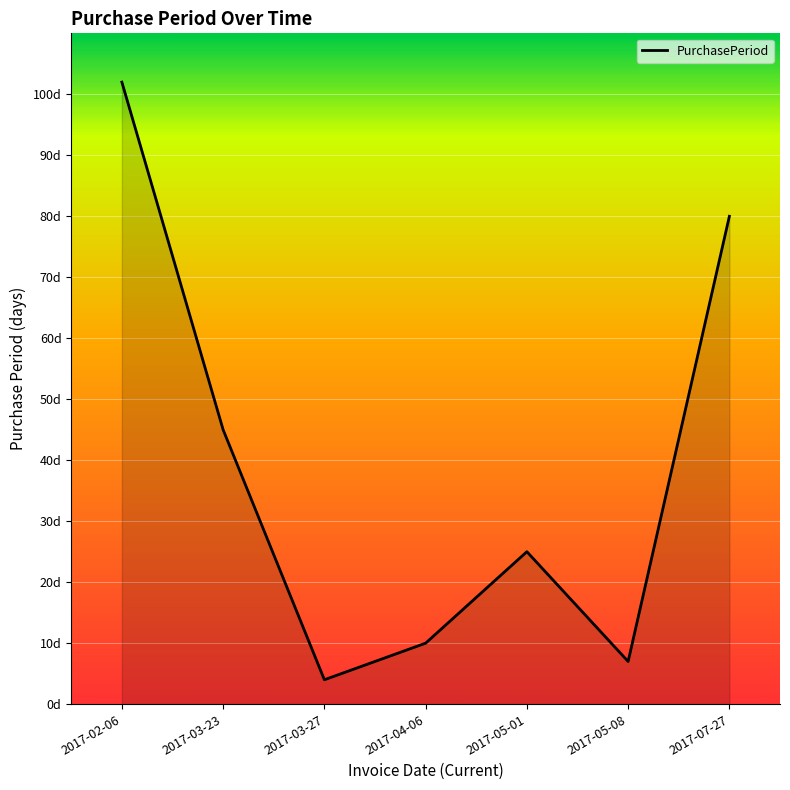

The value at 2017-02-06 is 145. True or false?

False